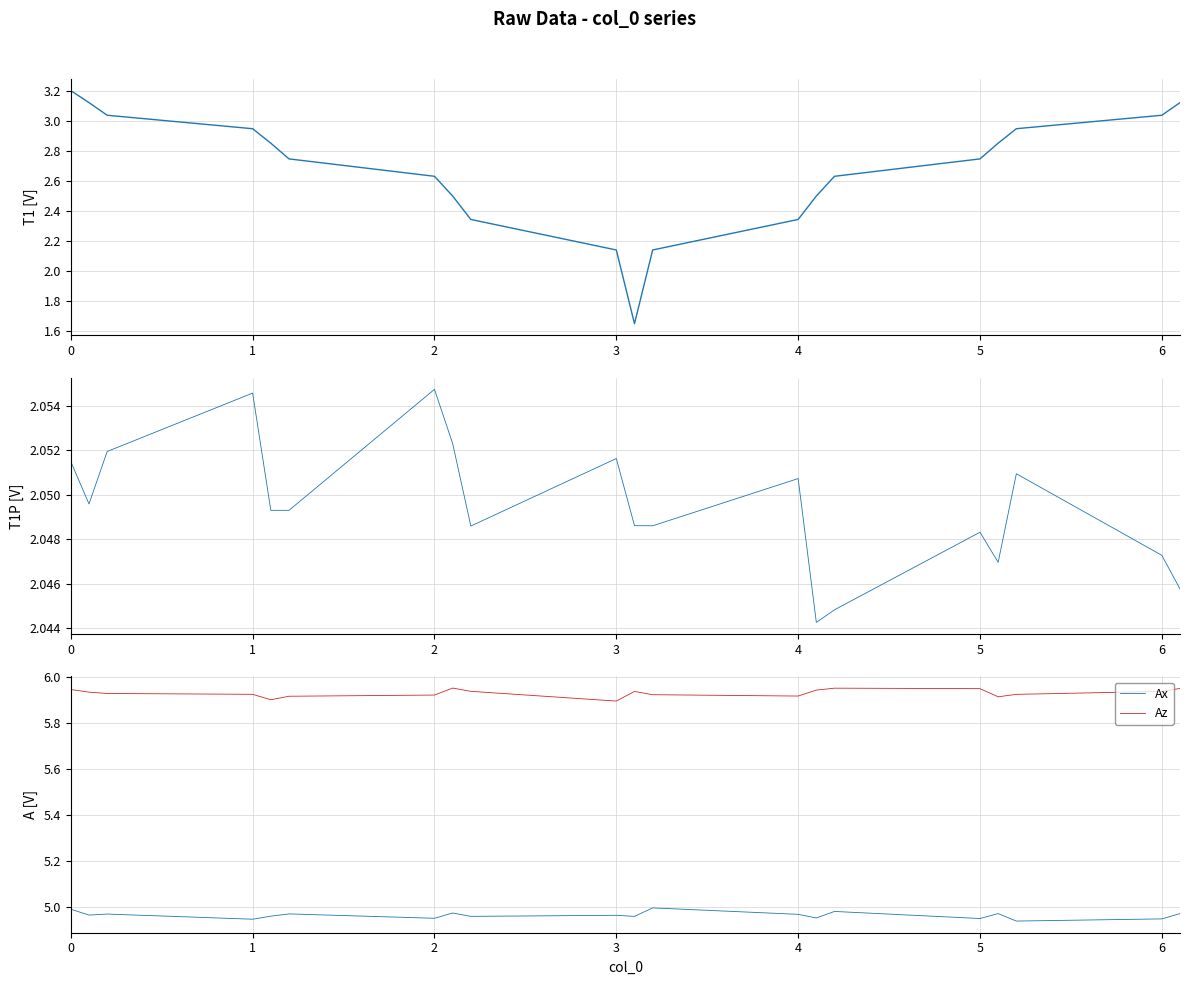

How many lines are shown in the chart?

4